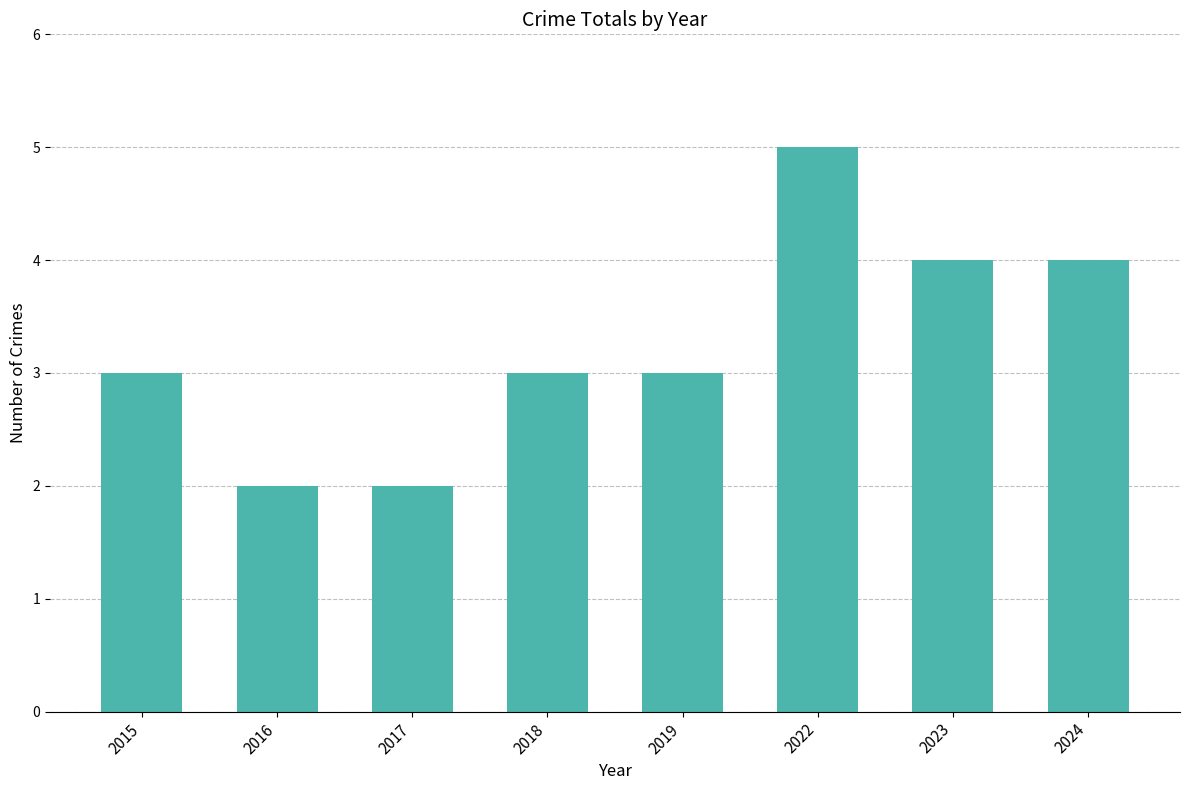

True or false: the data shows 2 at 2024.

False